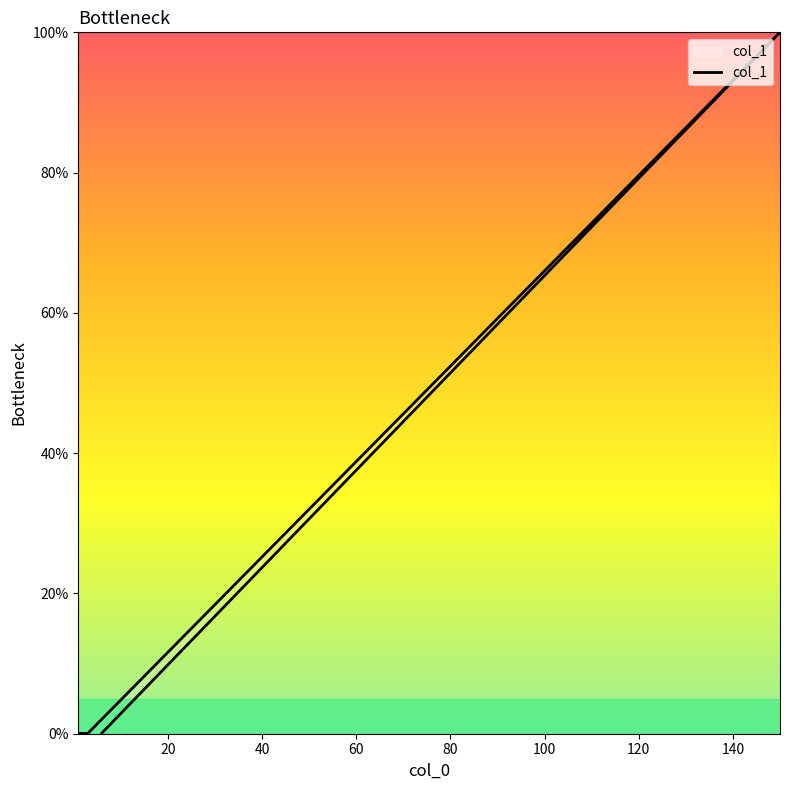

What is the value of the 3rd point from the left?

100.0